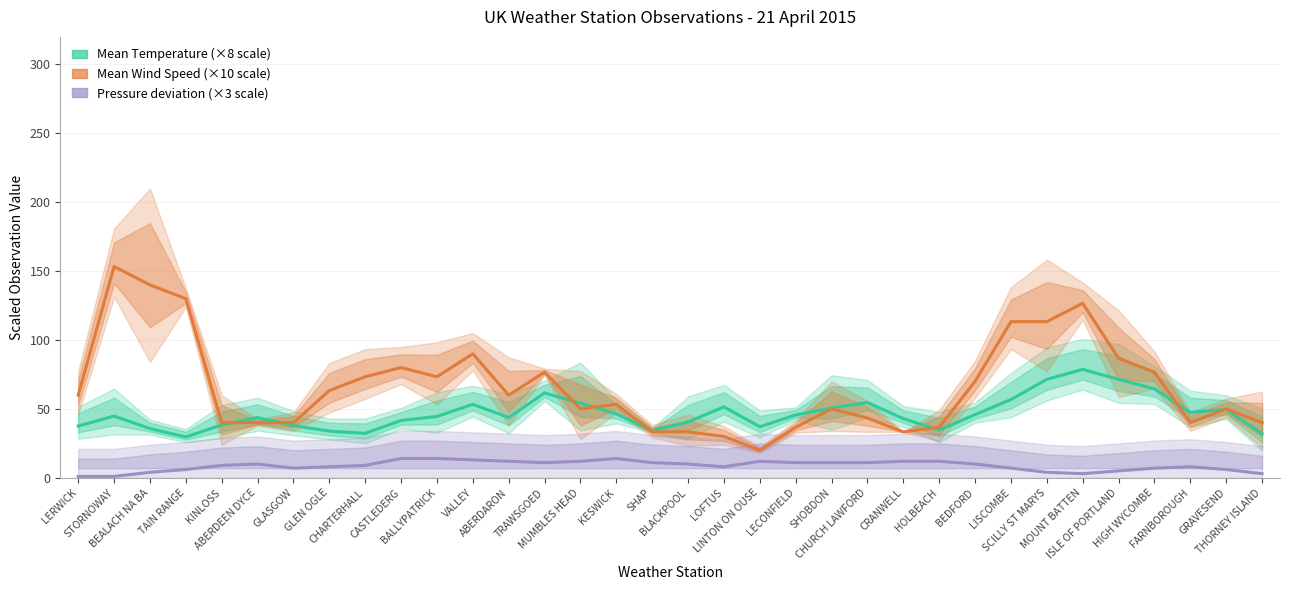

At which category does Pressure deviation (×3 scale) reach its first local valley?

GLASGOW